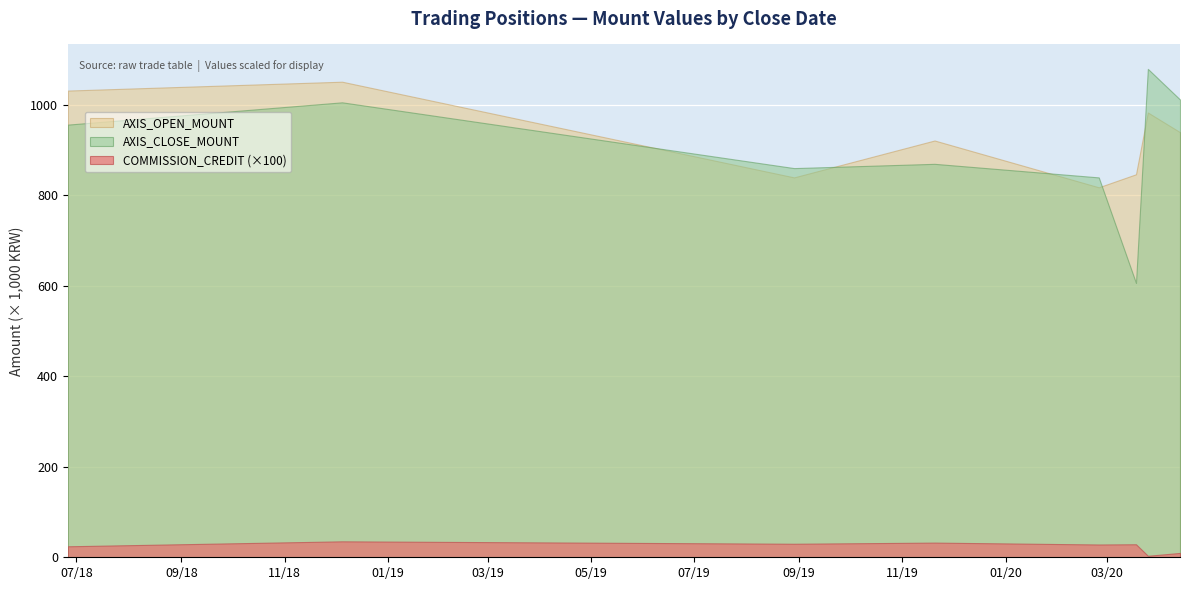

The AXIS_CLOSE_MOUNT series shows 606600 at 2020-03-18. True or false?

True